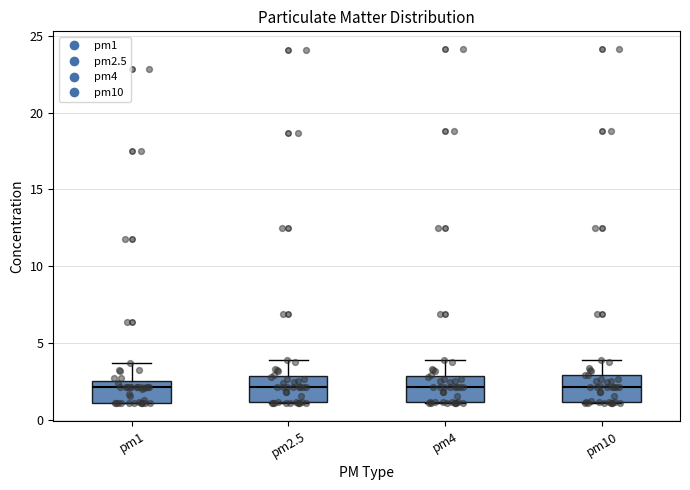

Reading left to right, read every box against the y-axis: the position of its median line, the range the box covers, and the ends of its whiskers. The values are not printed on the chart, so give them approximately, as read against the axis.

pm1: median 2.0, box 1.0 to 2.5, whiskers 1.0 to 3.5
pm2.5: median 2.0, box 1.0 to 3.0, whiskers 1.0 to 4.0
pm4: median 2.0, box 1.0 to 3.0, whiskers 1.0 to 4.0
pm10: median 2.0, box 1.0 to 3.0, whiskers 1.0 to 4.0